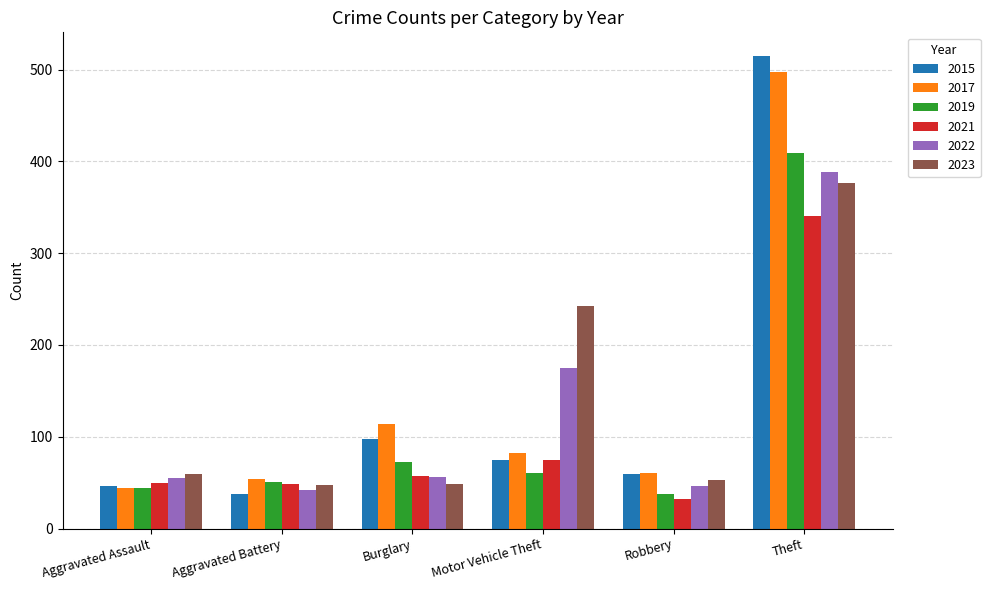

Which series has the widest spread of values?

2015